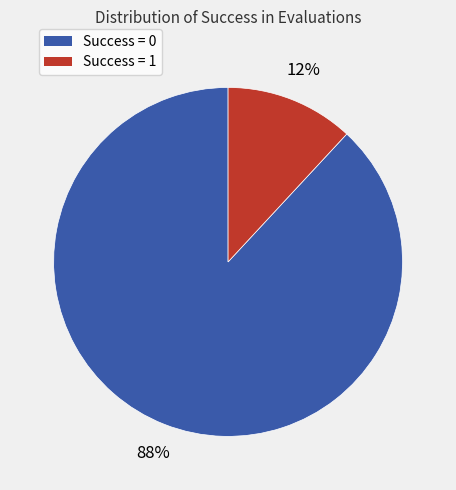

To the nearest percent, what is the average slice percentage?

50%